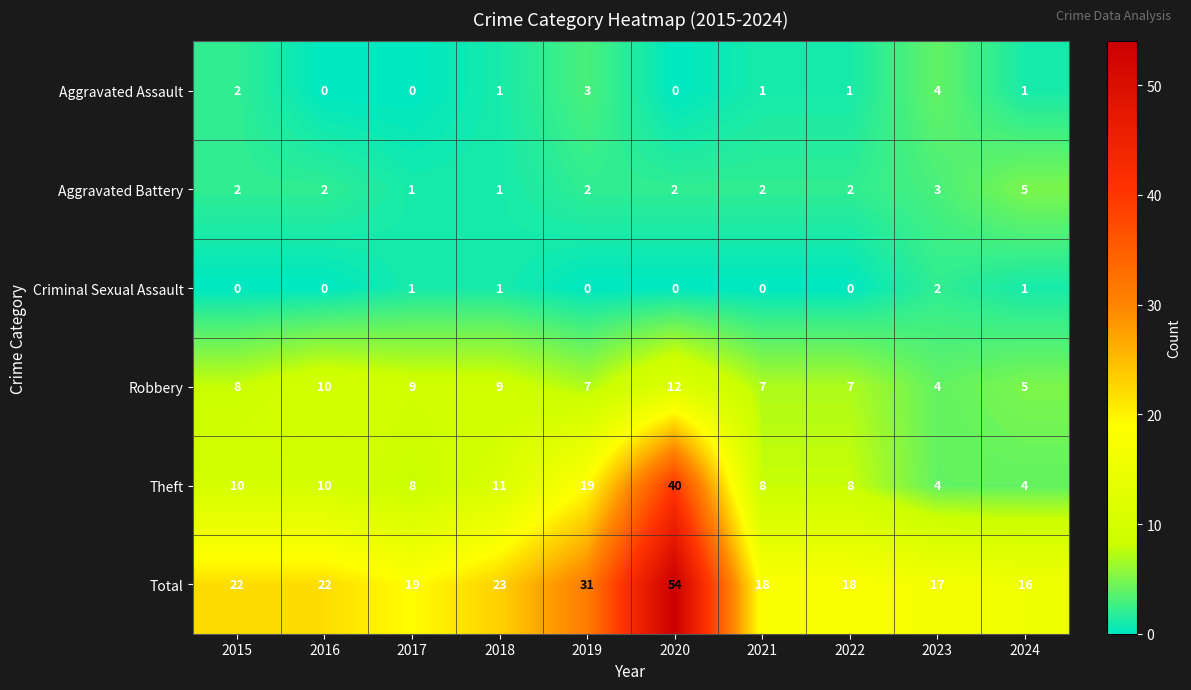

What is the spread (max minus min) of values at 2018?

22